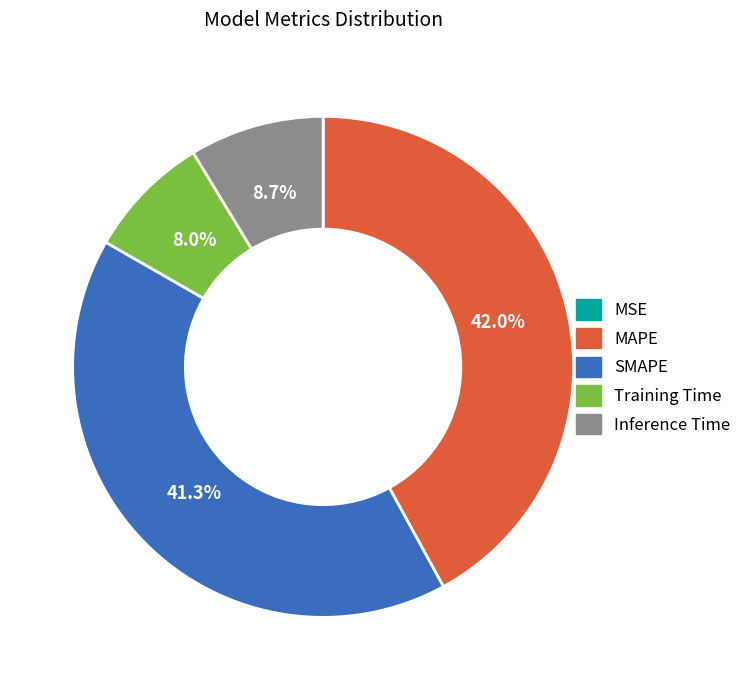

What percentage is NOT represented by MAPE?

58.0%